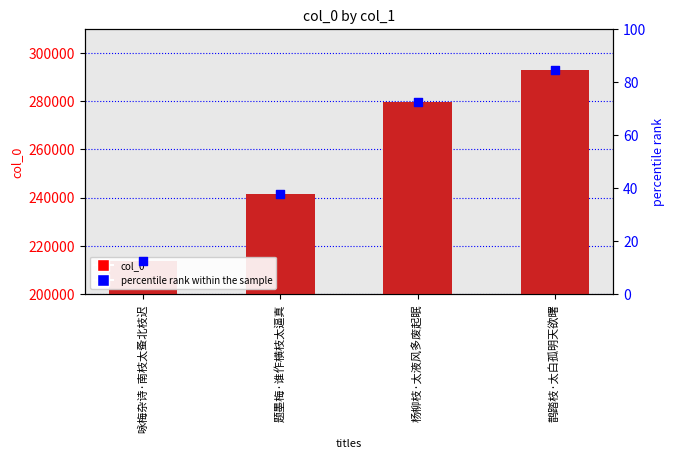

At which category is the sum across all series the highest?

鹊踏枝·太白孤明天欲曙